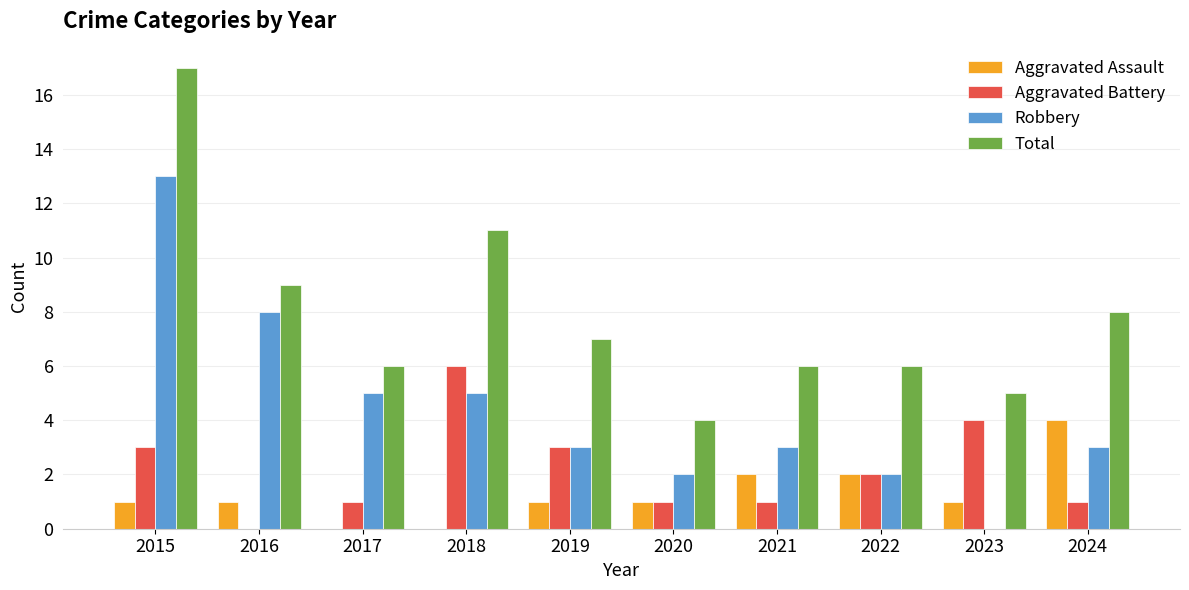

What is the sum of all Total values?

79